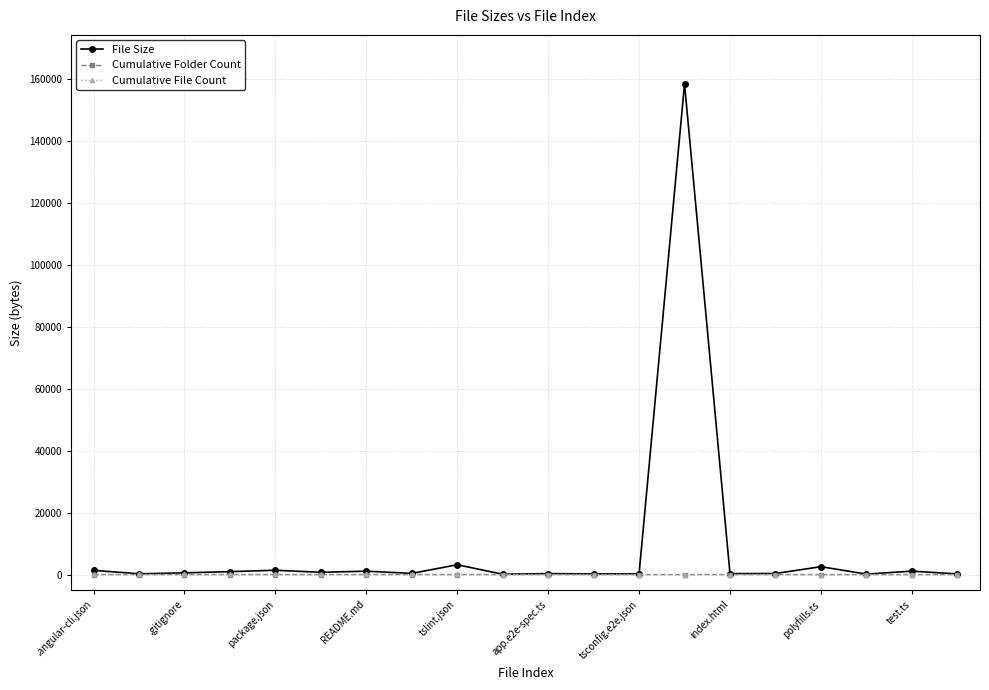

What is the greatest value displayed?

158462